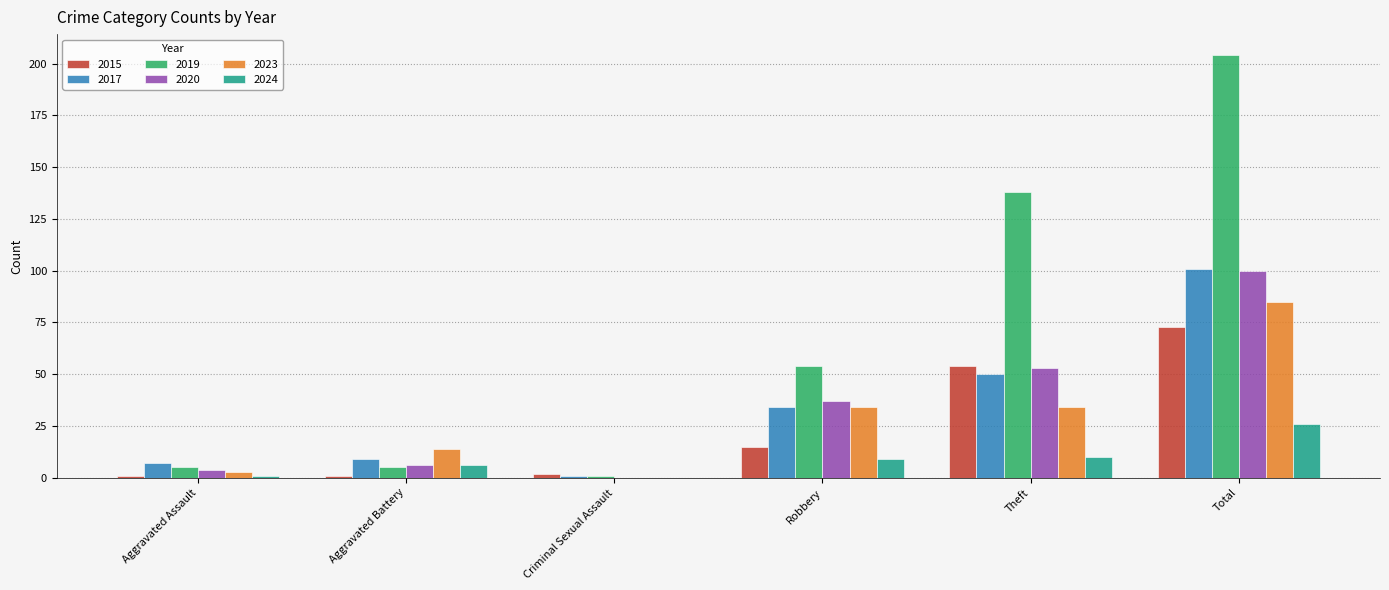

Does the chart contain stacked bars?

No